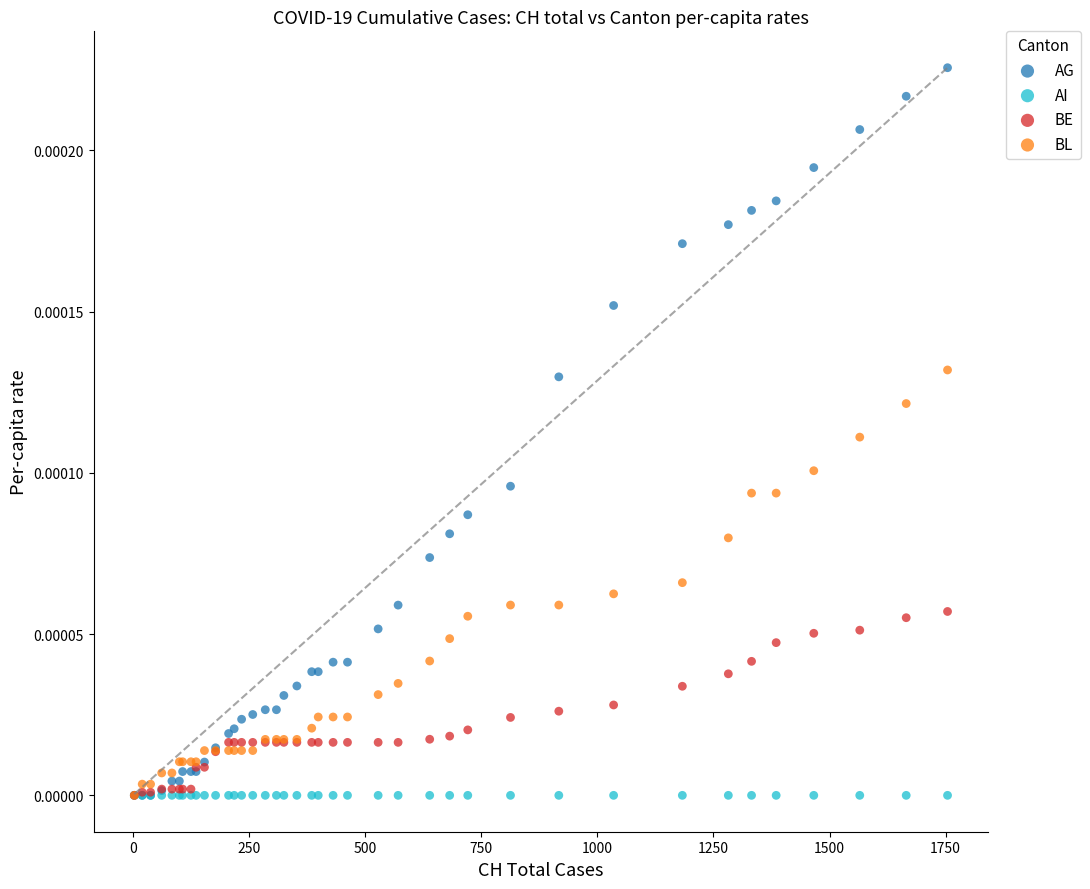

Which series contains the highest Y value?

AG